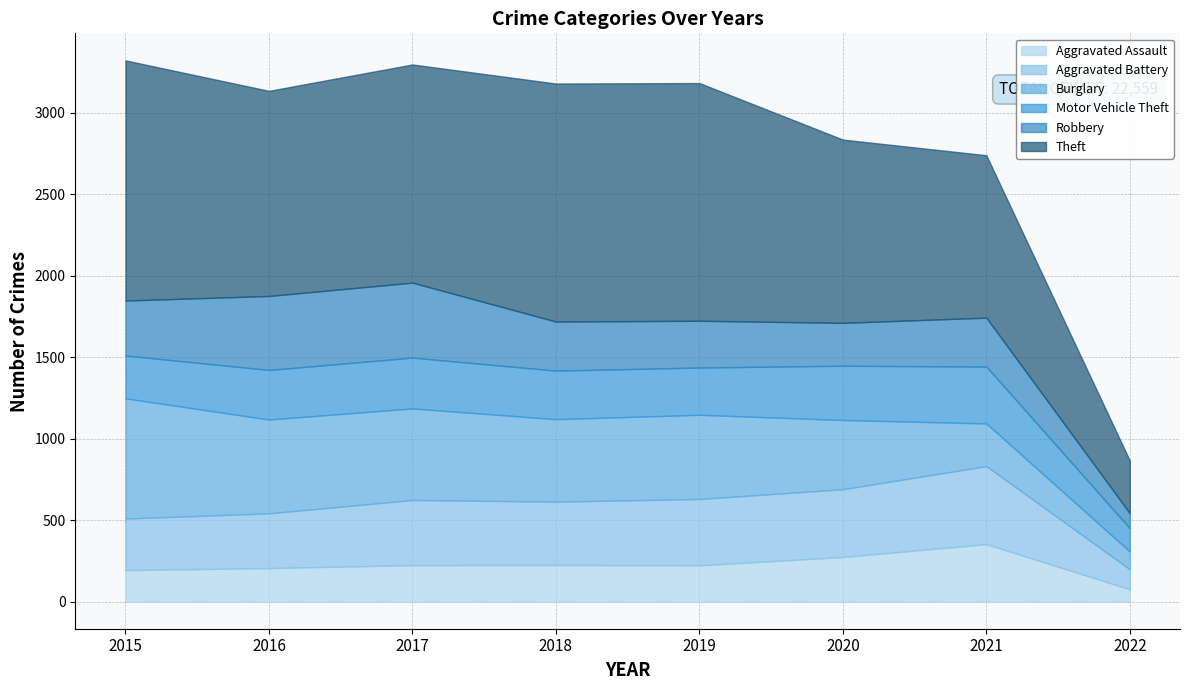

What is the sum of all Motor Vehicle Theft values?

2292